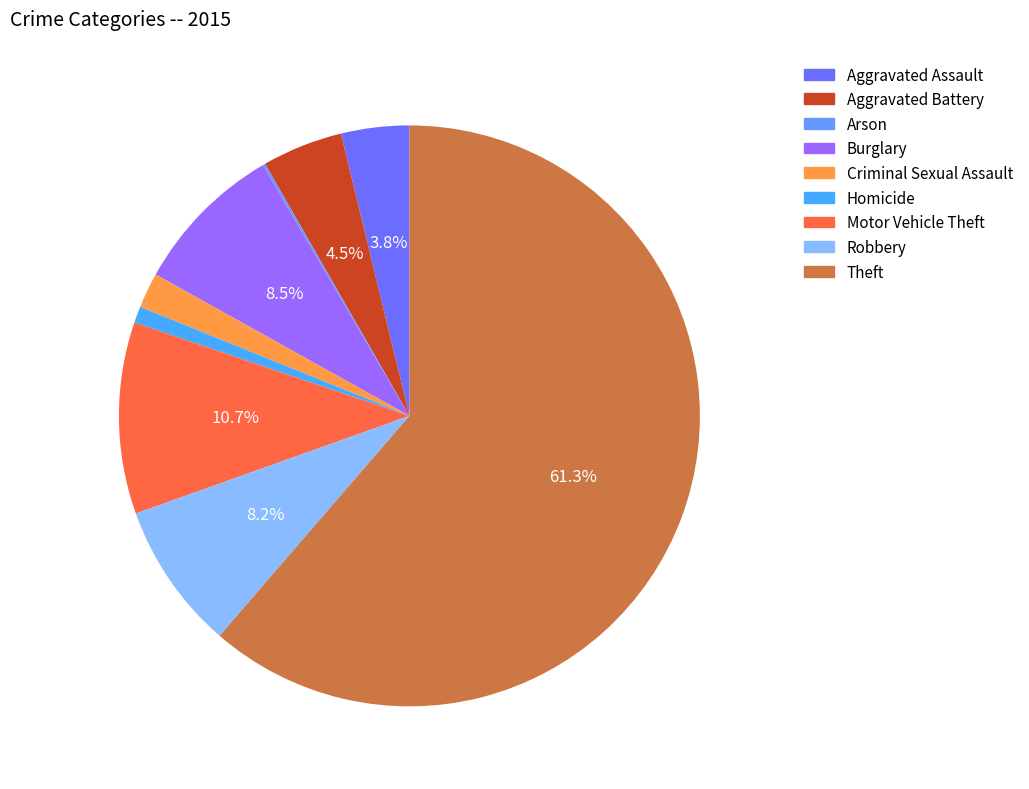

How many slices are in this pie chart?

9